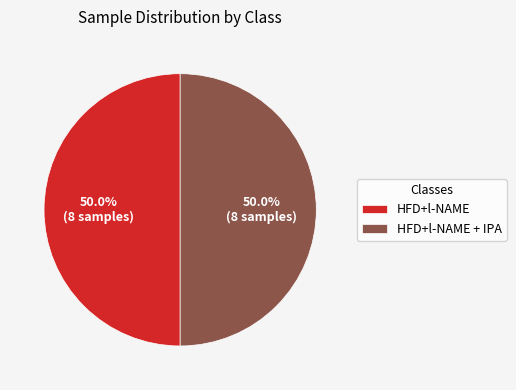

What portion of the pie excludes HFD+l-NAME + IPA?

50.0%